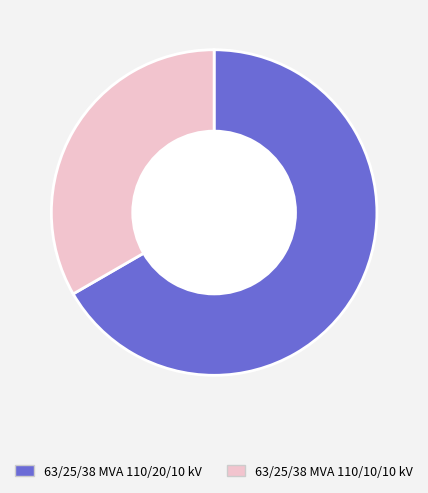

Between 63/25/38 MVA 110/10/10 kV and 63/25/38 MVA 110/20/10 kV, which is larger?

63/25/38 MVA 110/20/10 kV